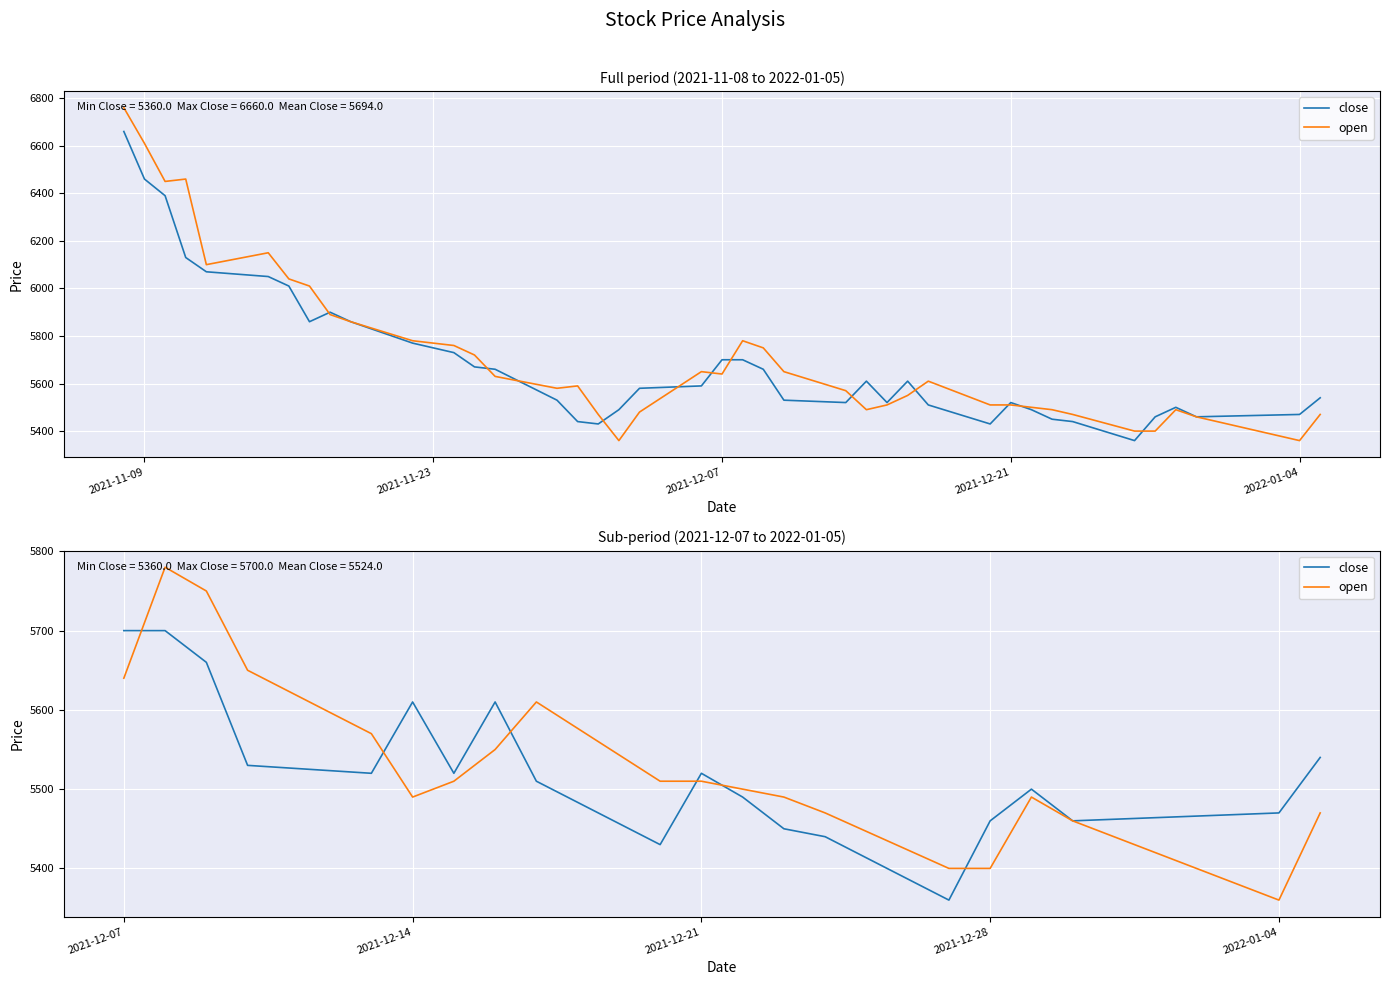

How many data points in open are above 5510?

7